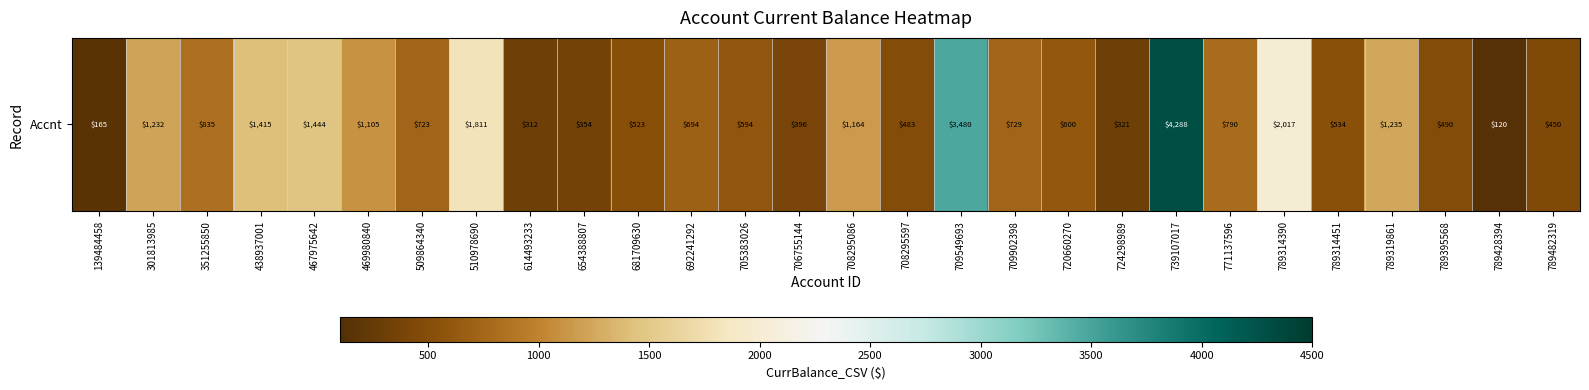

True or false: the data shows 1667.1 at 301813985.

False